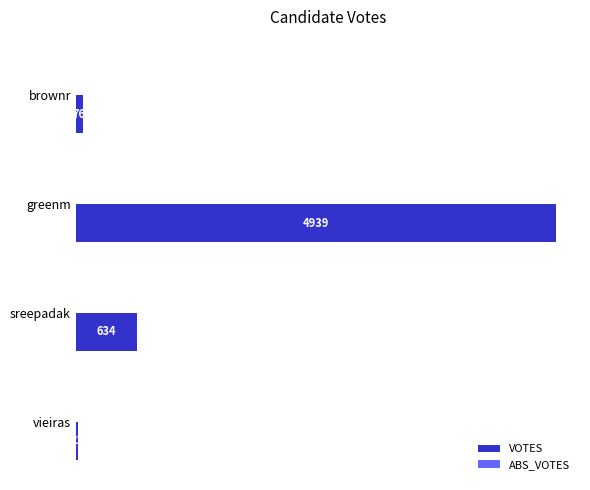

How many bars are there in total?

4